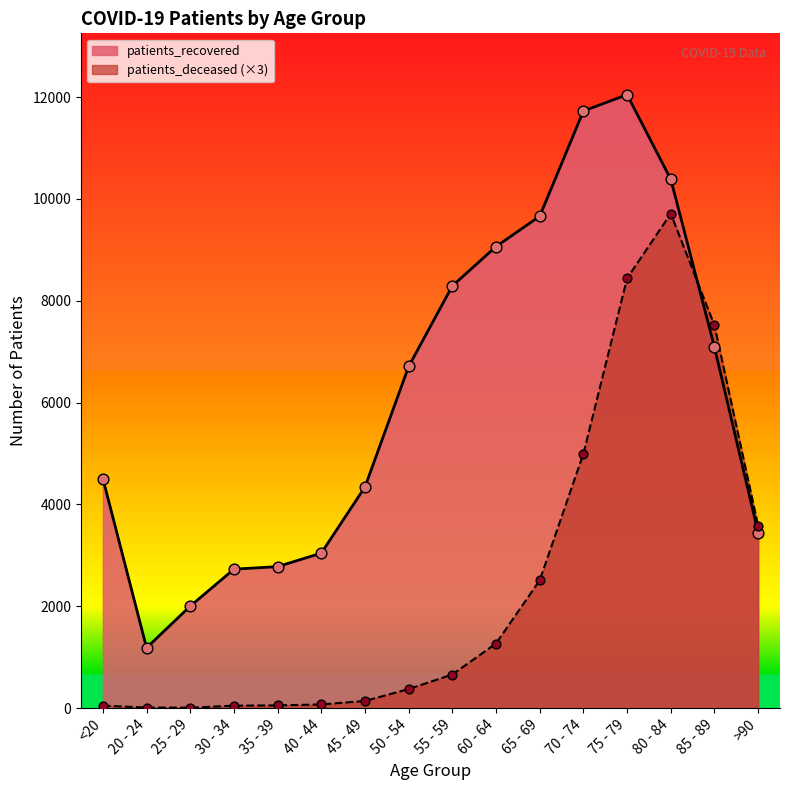

At how many categories does at least one series exceed 814?

16